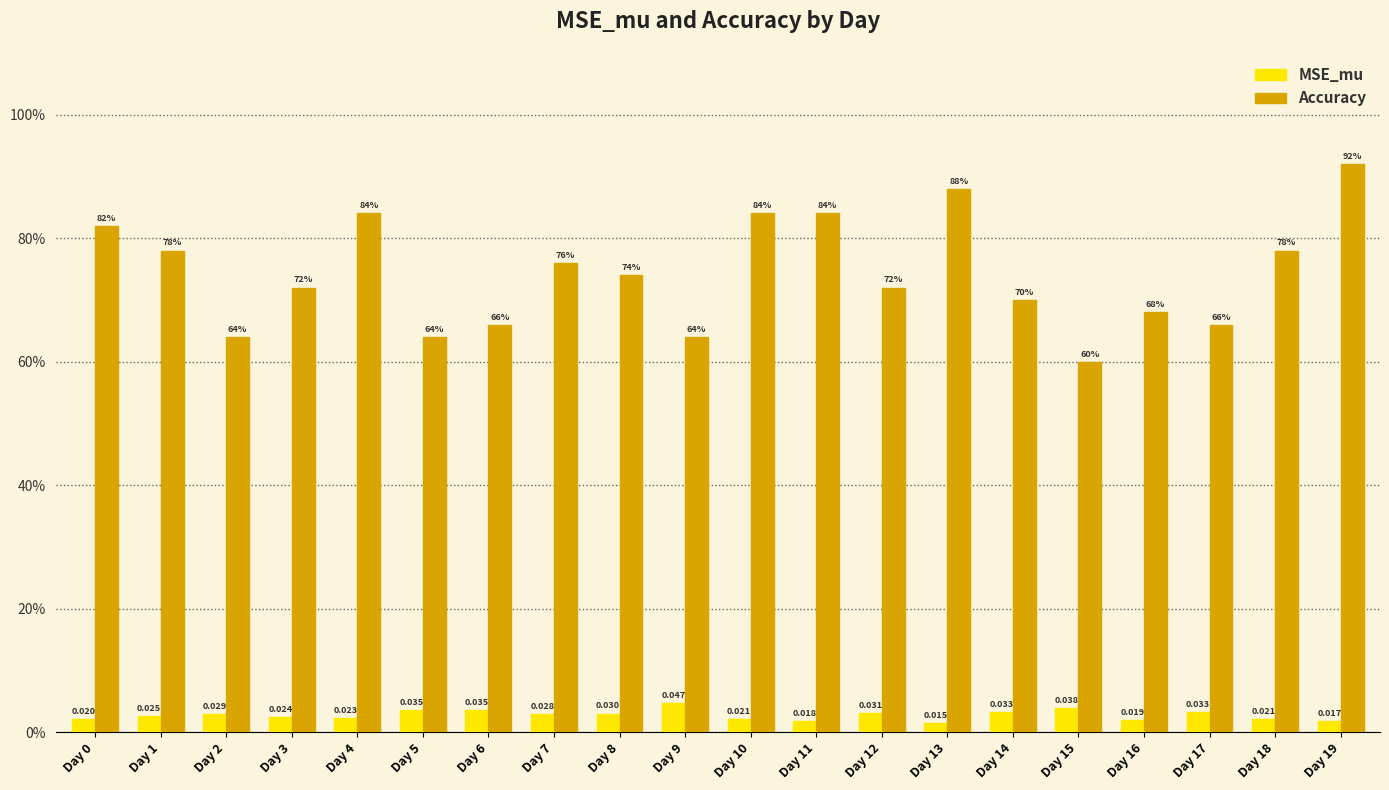

Does the chart contain stacked bars?

No